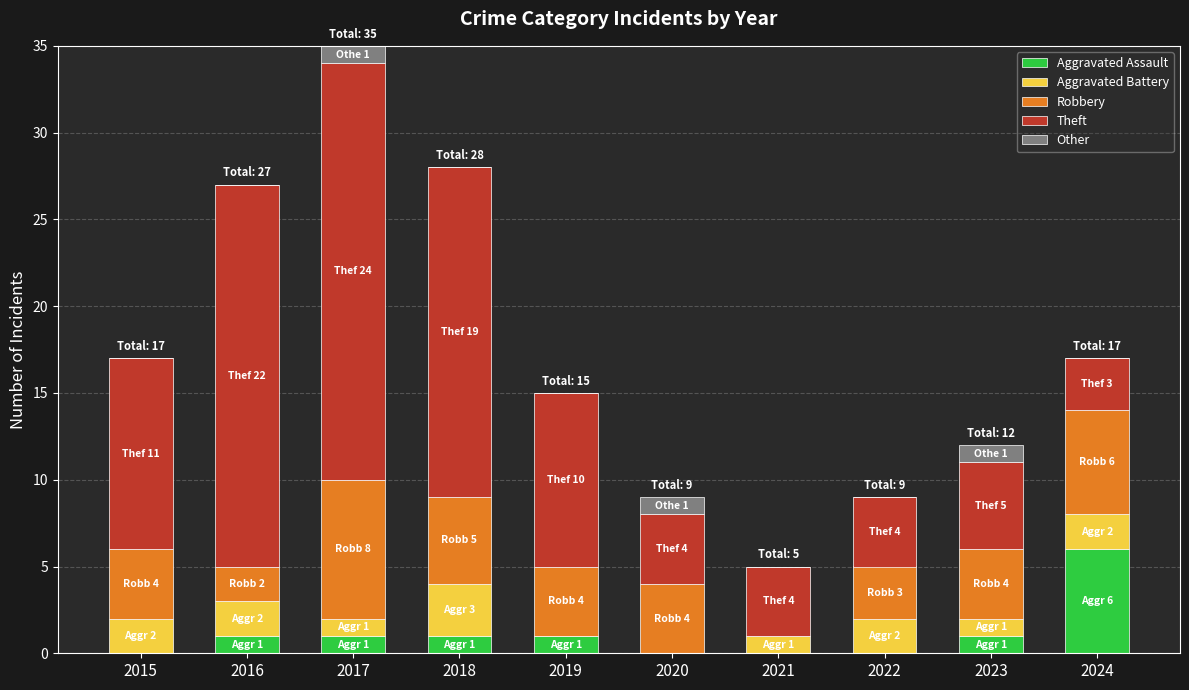

True or false: Aggravated Assault has a value of 6 at 2024.

True